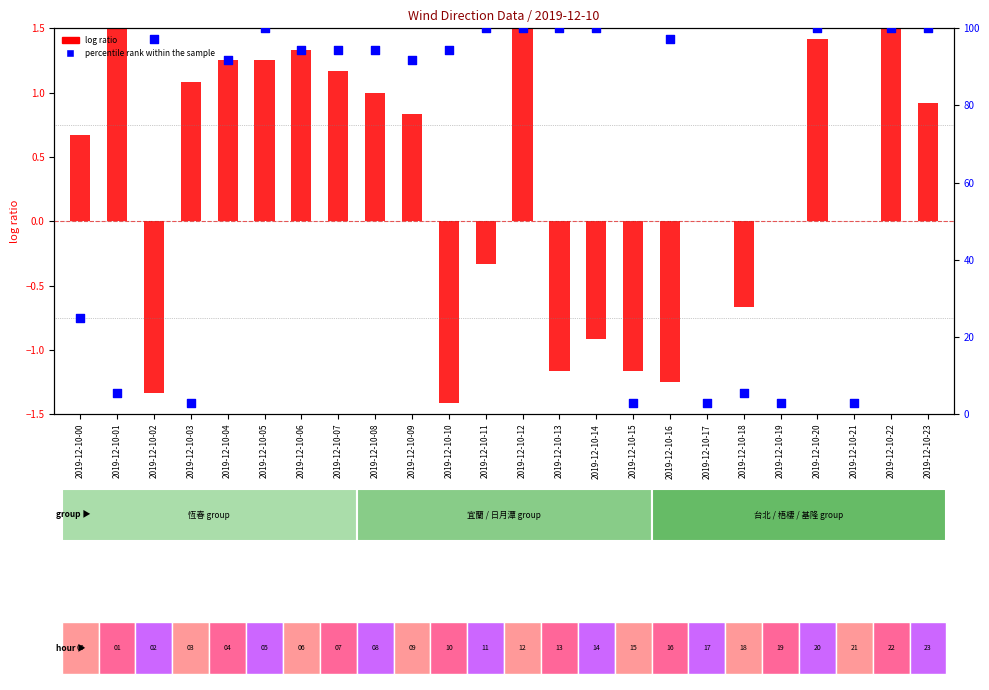

Which series reaches the minimum Y coordinate?

log ratio